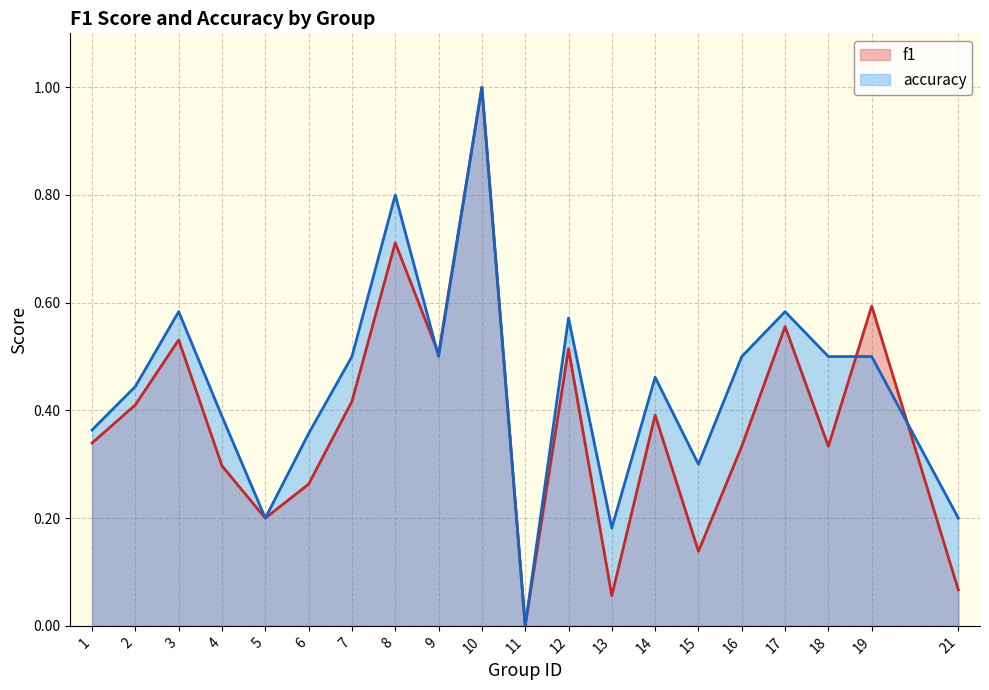

True or false: accuracy has more than 2 interior local peaks.

True